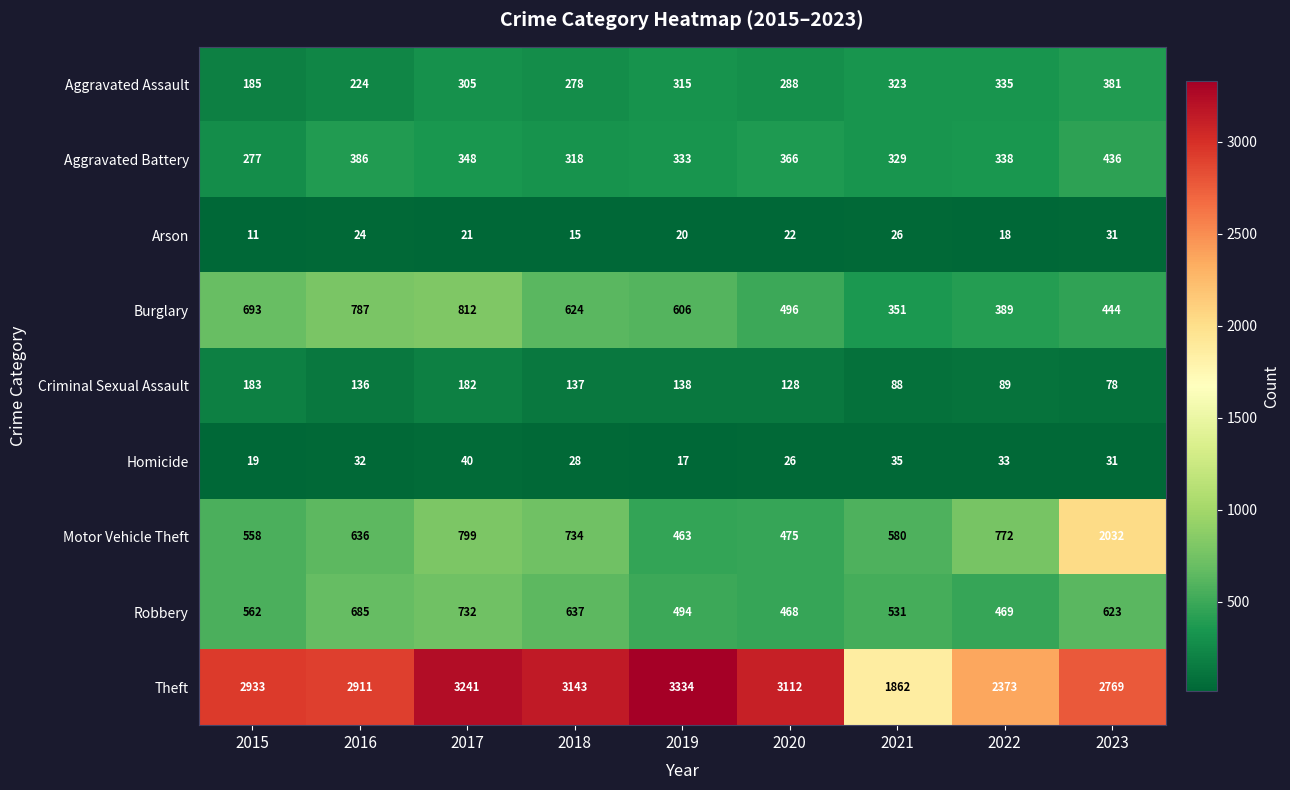

How many values in the Criminal Sexual Assault series are below 136?

4